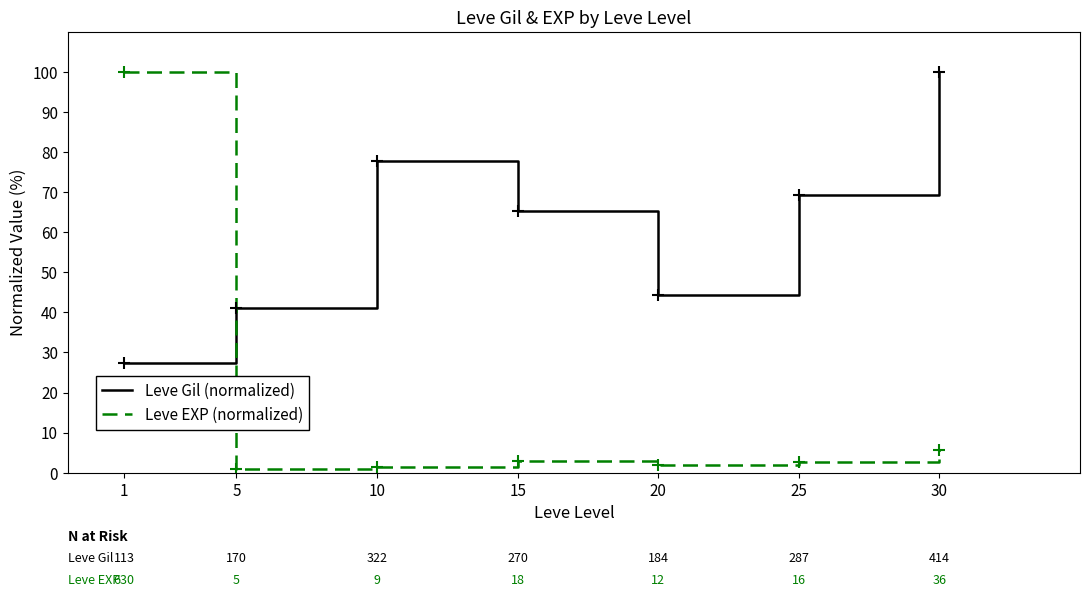

What is the spread (max minus min) of values at 20?

42.5